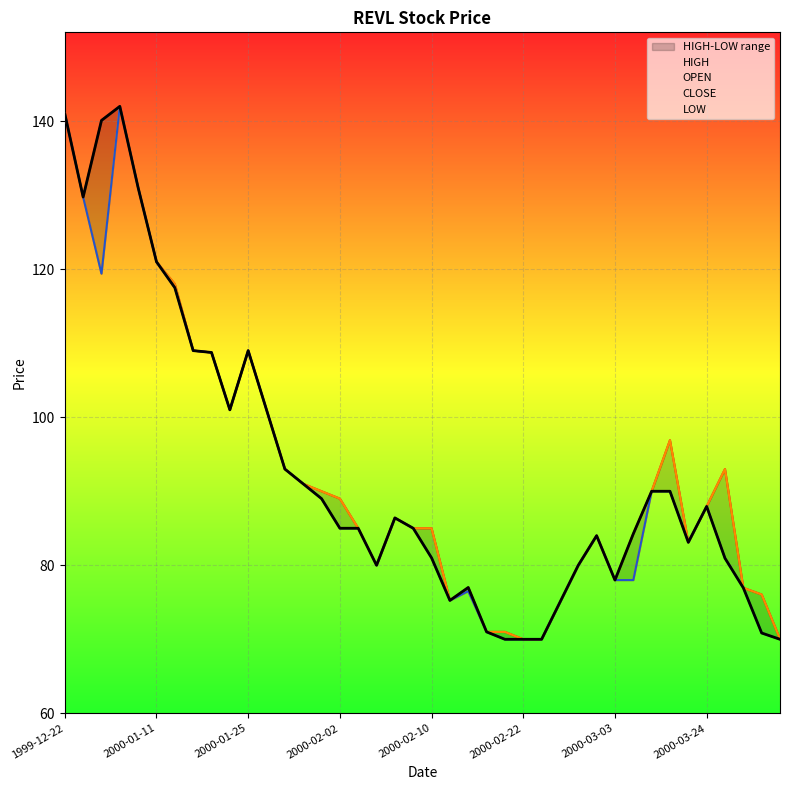

How many lines are shown in the chart?

4